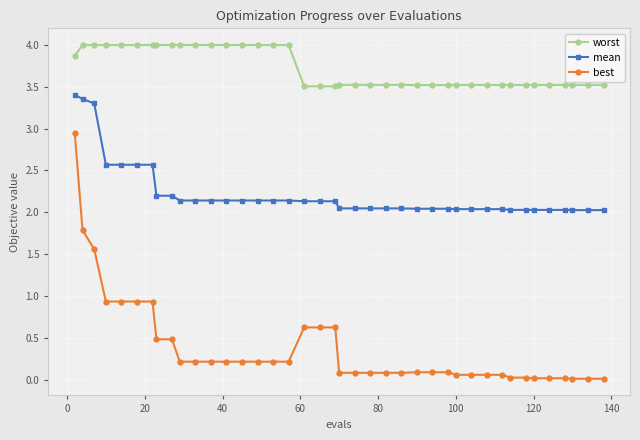

True or false: worst and mean intersect in this chart.

False